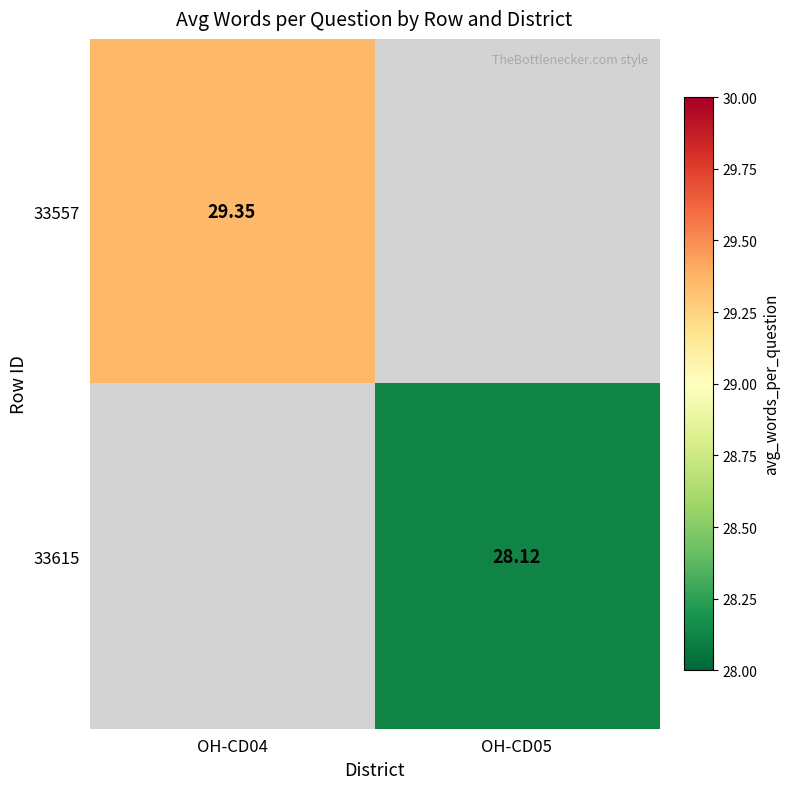

Which category has the highest value in the 33557 series?

OH-CD04